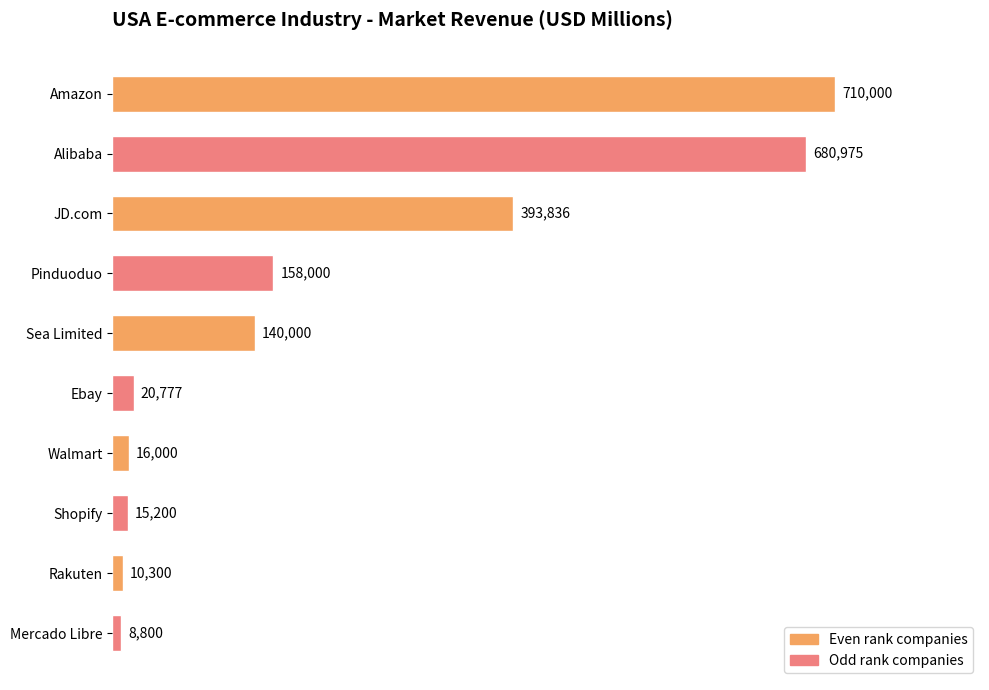

What is the sum of all values?

2153888